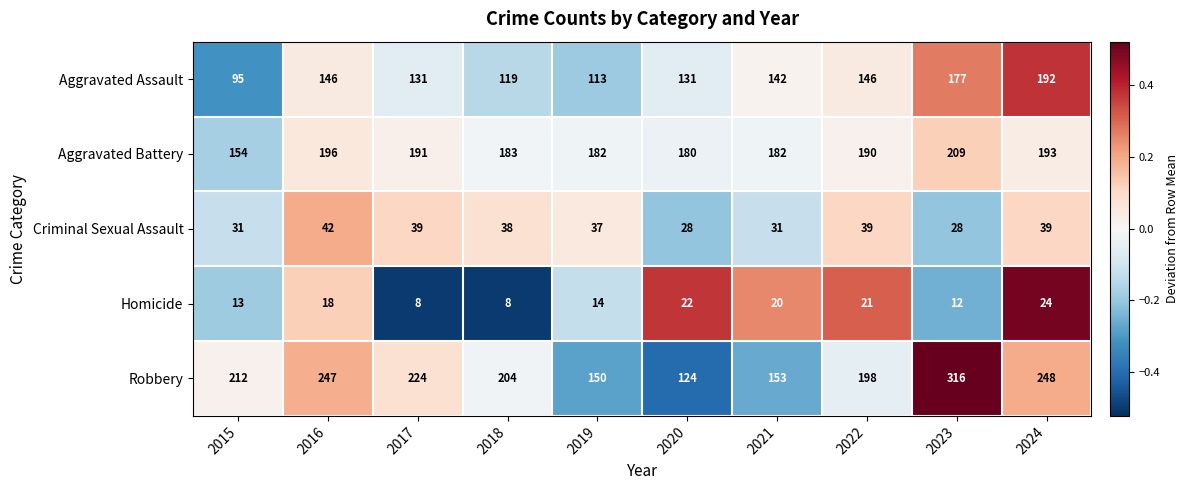

The Robbery series shows 124 at 2020. True or false?

True